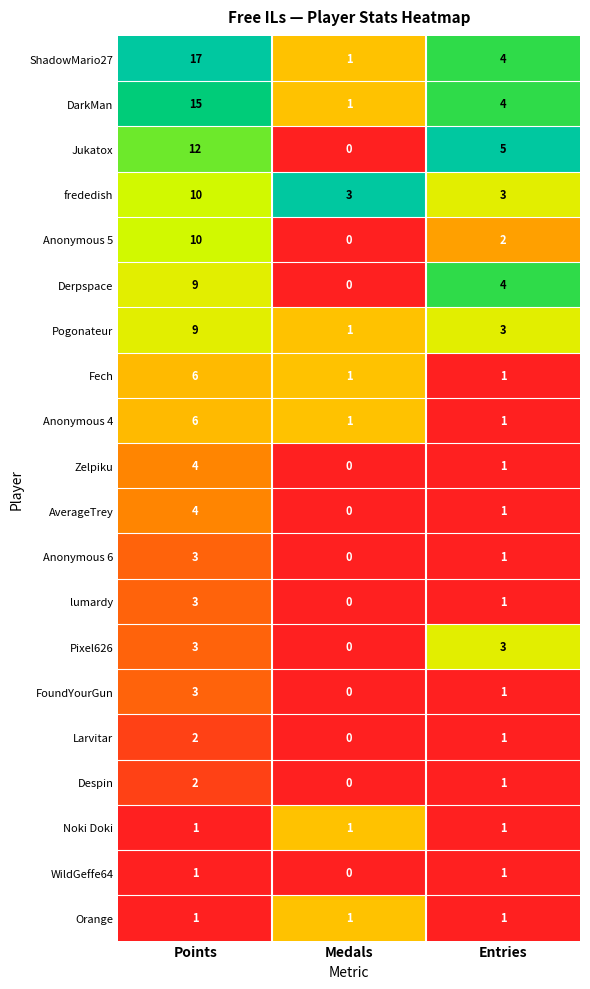

What is the difference between the maximum and minimum values in the Derpspace series?

9